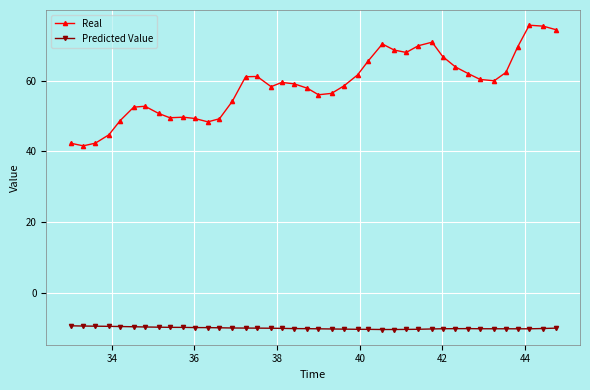

Which series has the largest total across all categories?

Real